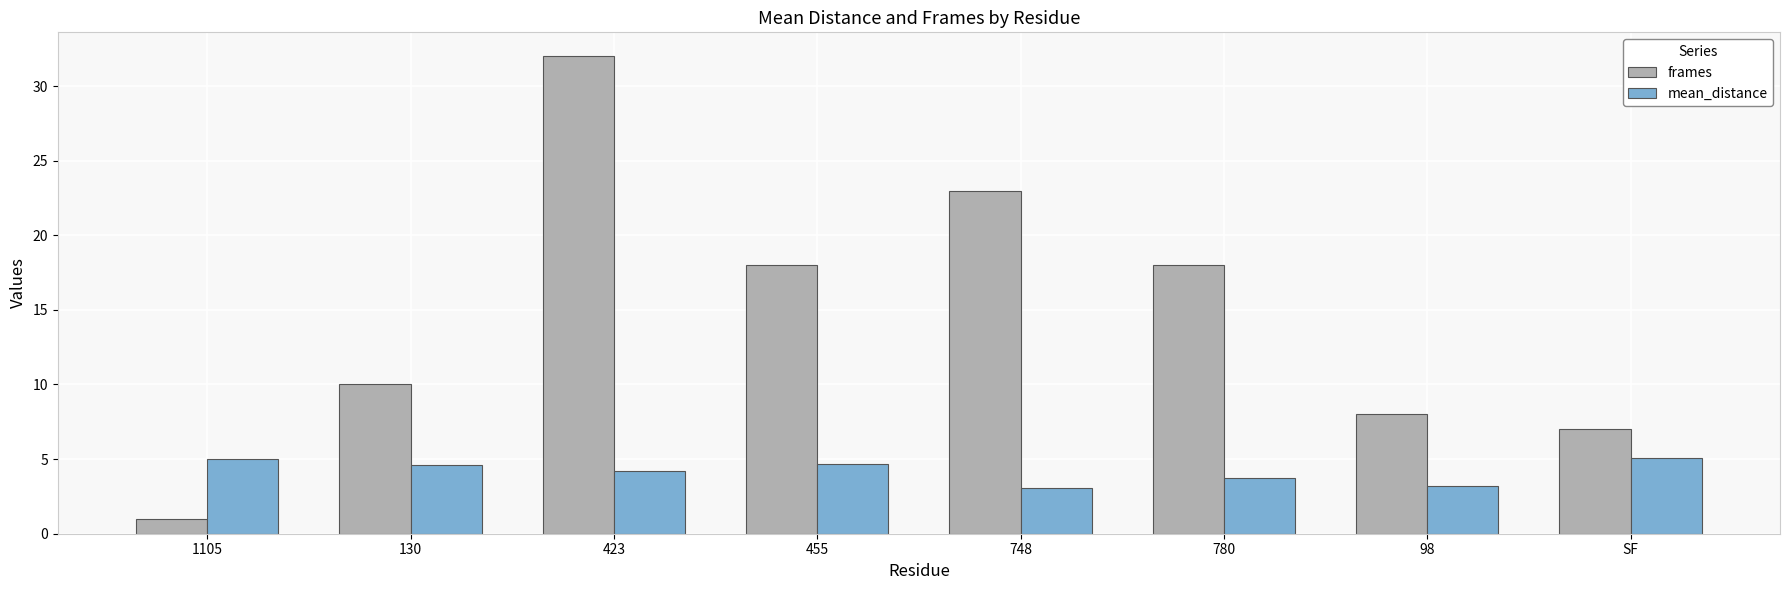

What is the value of the mean_distance bar at the 5th from the left?

3.0